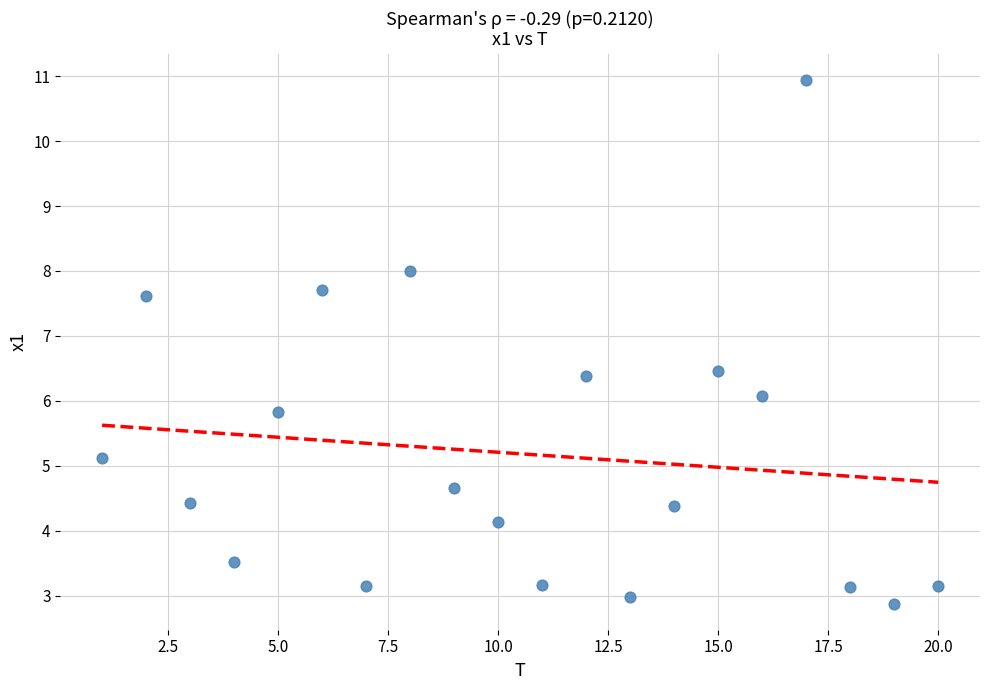

What is the range of Y values (max minus min)?

8.1